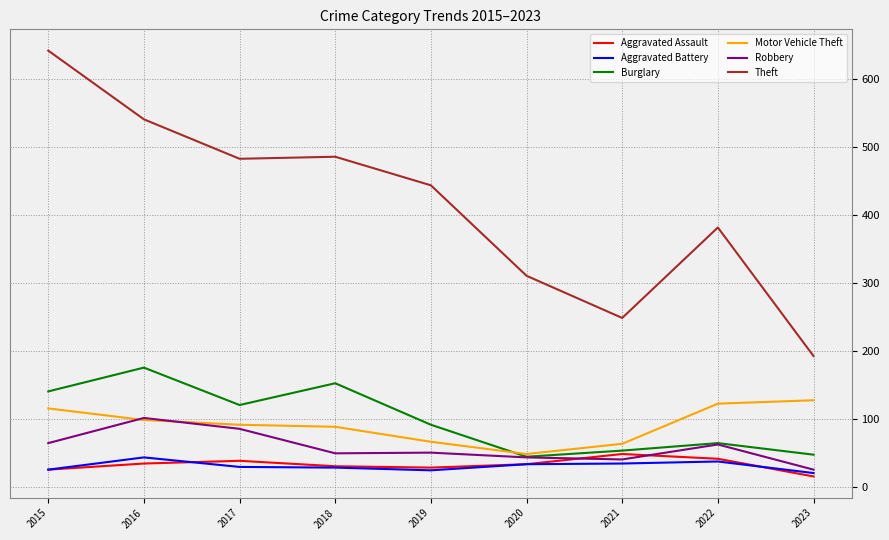

Where do Motor Vehicle Theft and Robbery first cross each other?

2015 and 2016